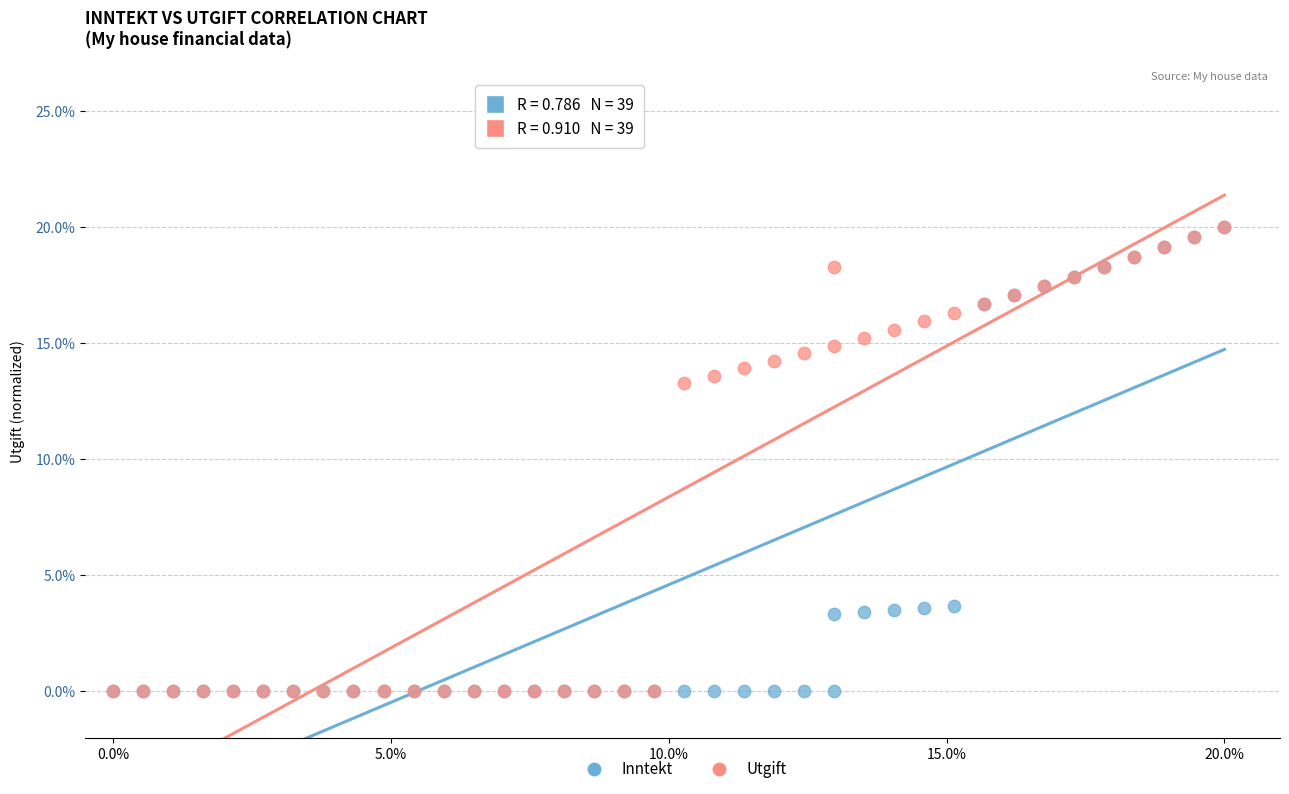

What are all the series names shown in the legend?

Inntekt, Utgift